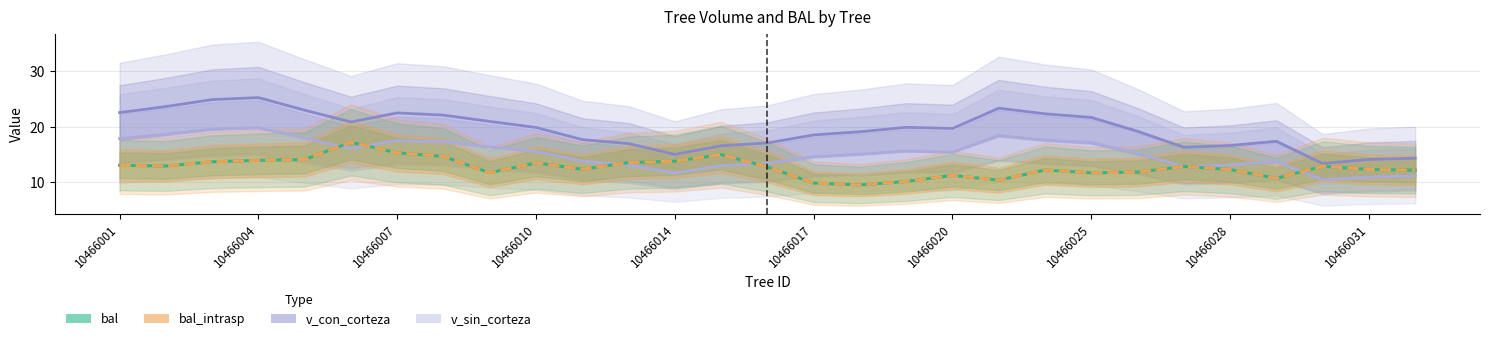

True or false: v_con_corteza and bal cross at least once.

False